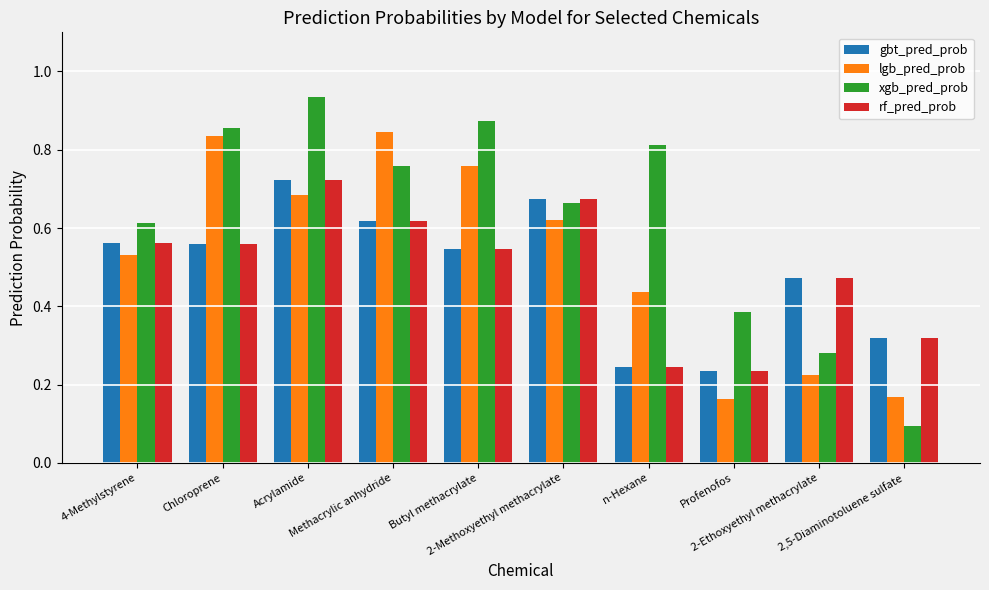

What is the sum of all lgb_pred_prob values?

5.3